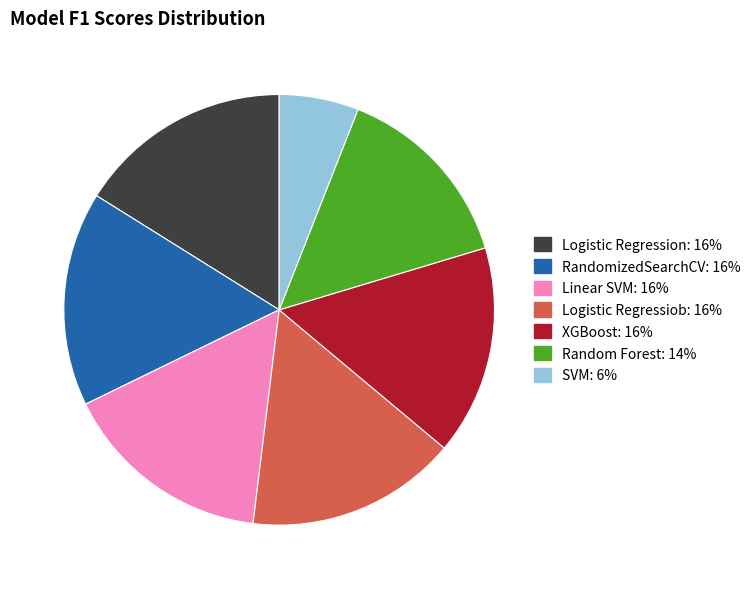

Which slice is the smallest?

SVM